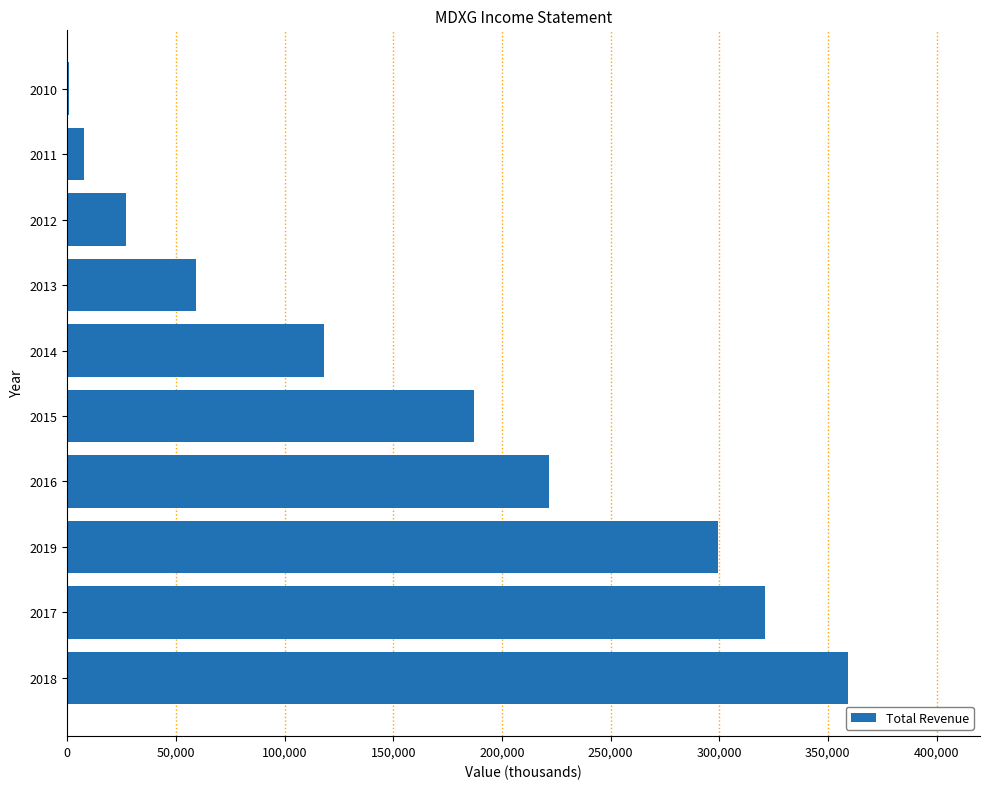

Reading bottom to top, list all the values displayed in this chart.

2018=359100	2017=321100	2019=299300	2016=221700	2015=187300	2014=118200	2013=59200	2012=27100	2011=7800	2010=800